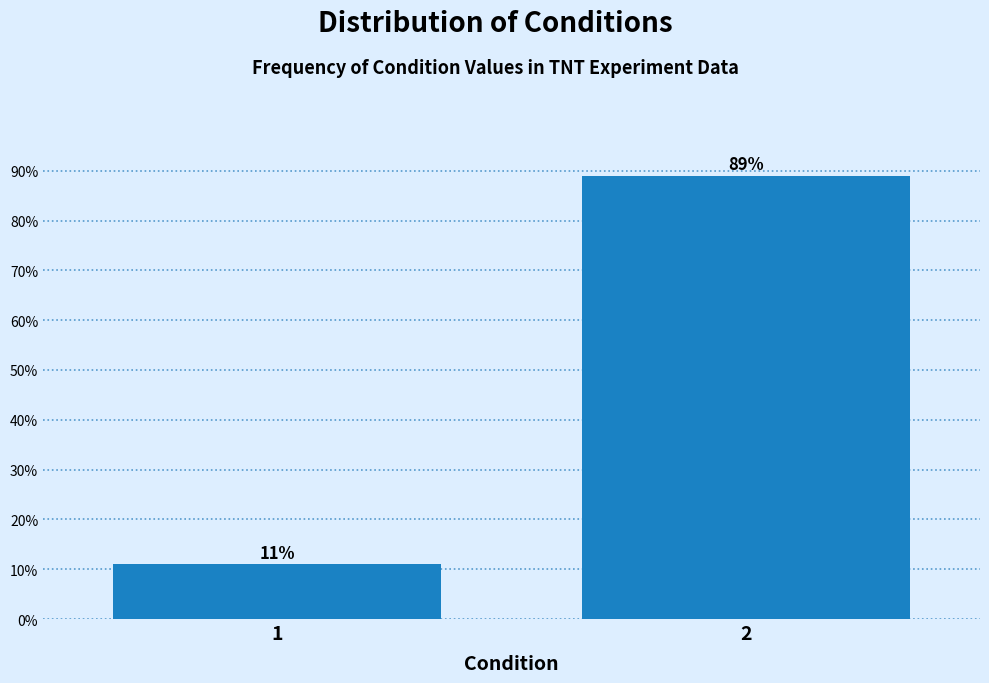

Reading right to left, transcribe all the data shown in this chart.

2=89	1=11